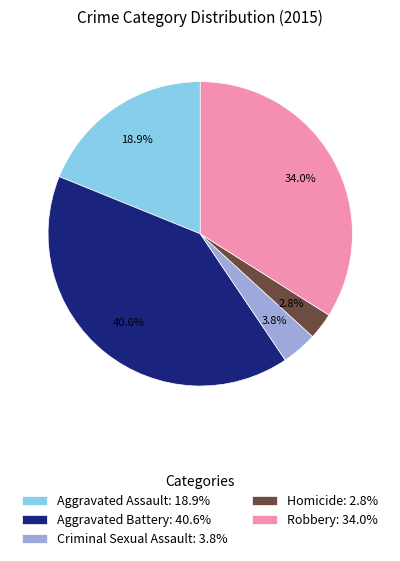

Count the number of slices in the pie.

5